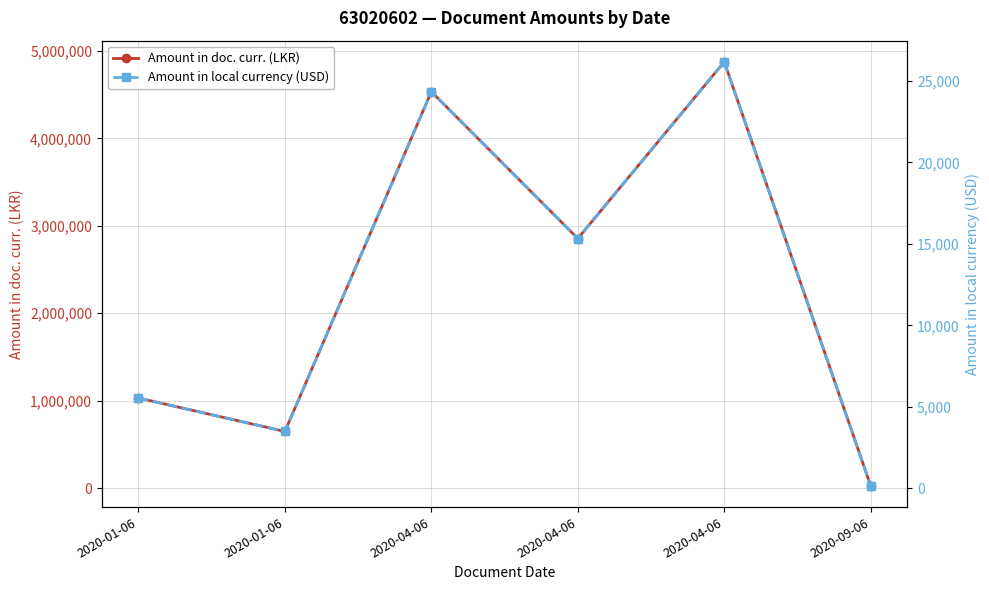

How many interior local peaks does the Amount in doc. curr. (LKR) series have?

2